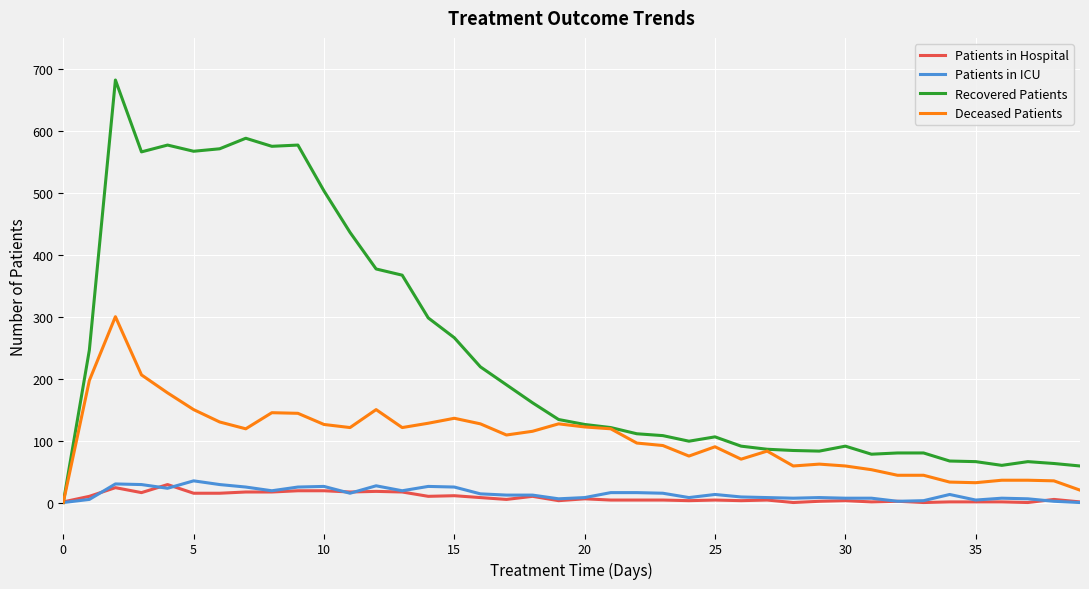

What is the maximum value for Recovered Patients?

682